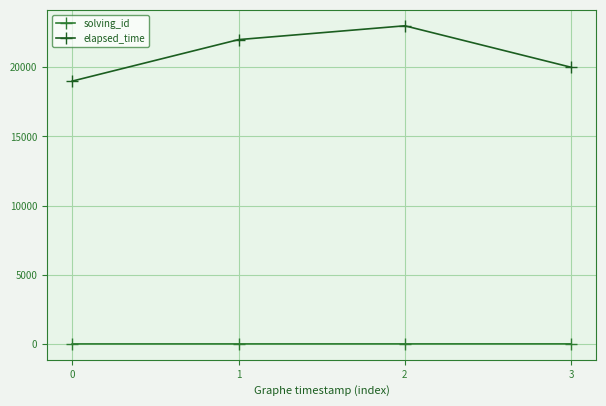

At how many categories does at least one series exceed 8913?

4